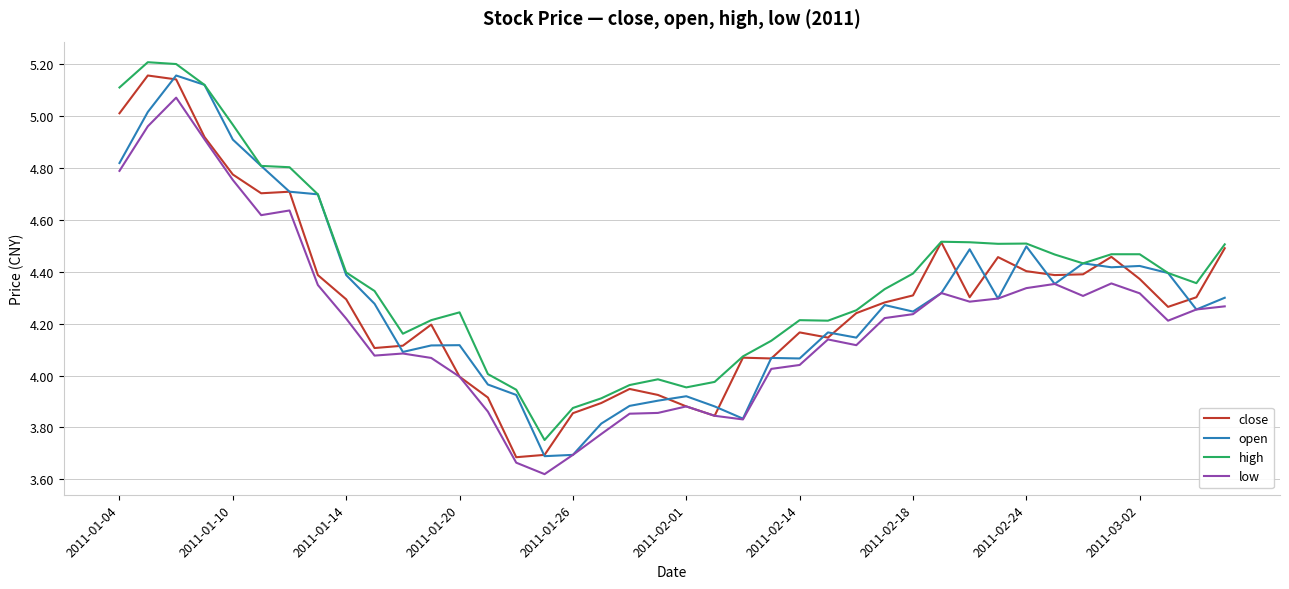

Which series has the largest total across all categories?

high